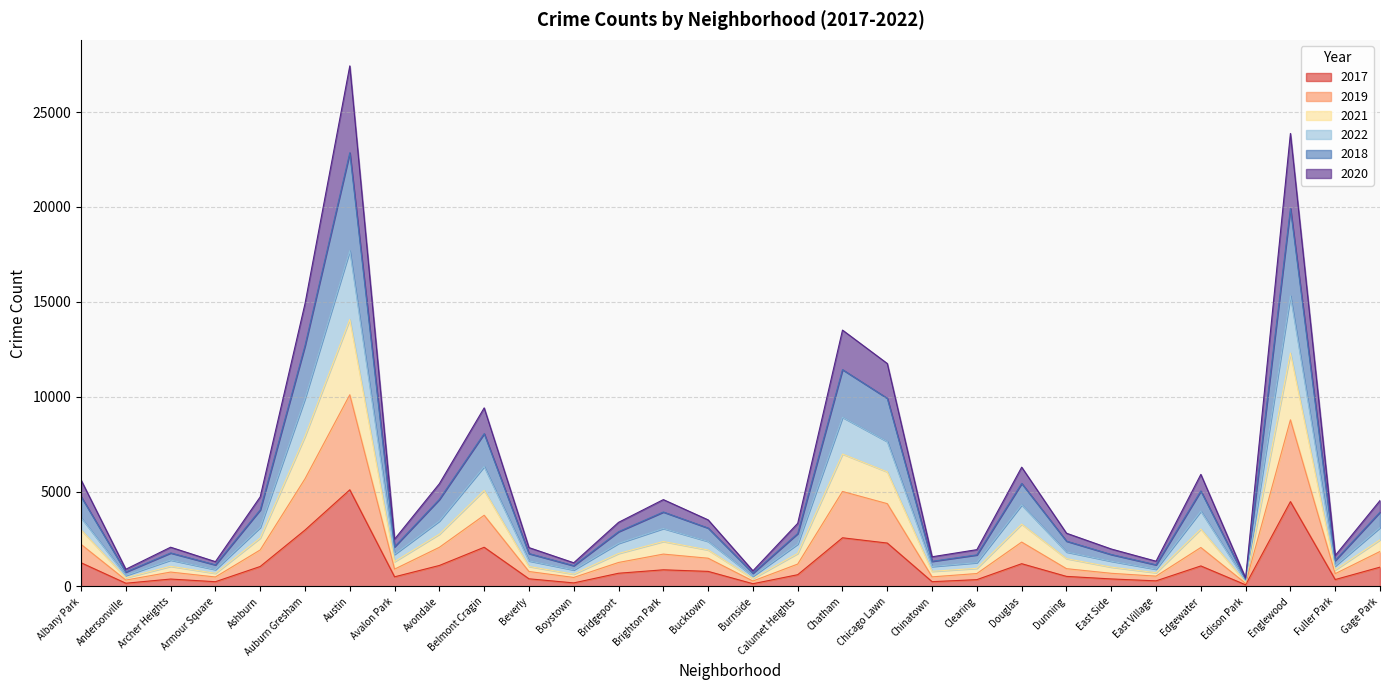

At which category is the sum across all series the highest?

Austin